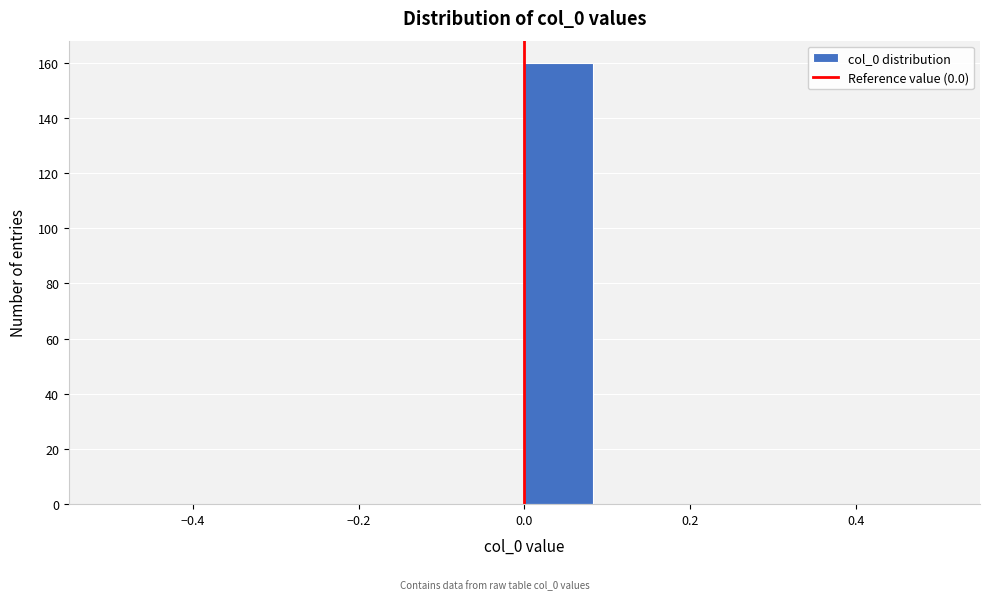

Which range on the x-axis has the tallest bar?

0.00 to 0.08